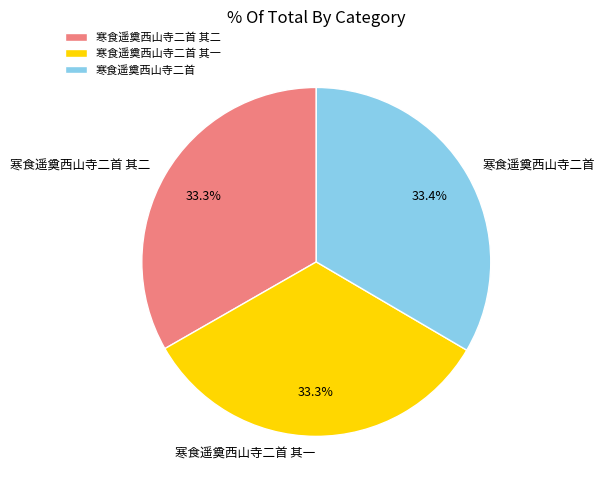

What is the ratio of the value at 寒食遥奠西山寺二首 其一 to the value at 寒食遥奠西山寺二首?

1.0